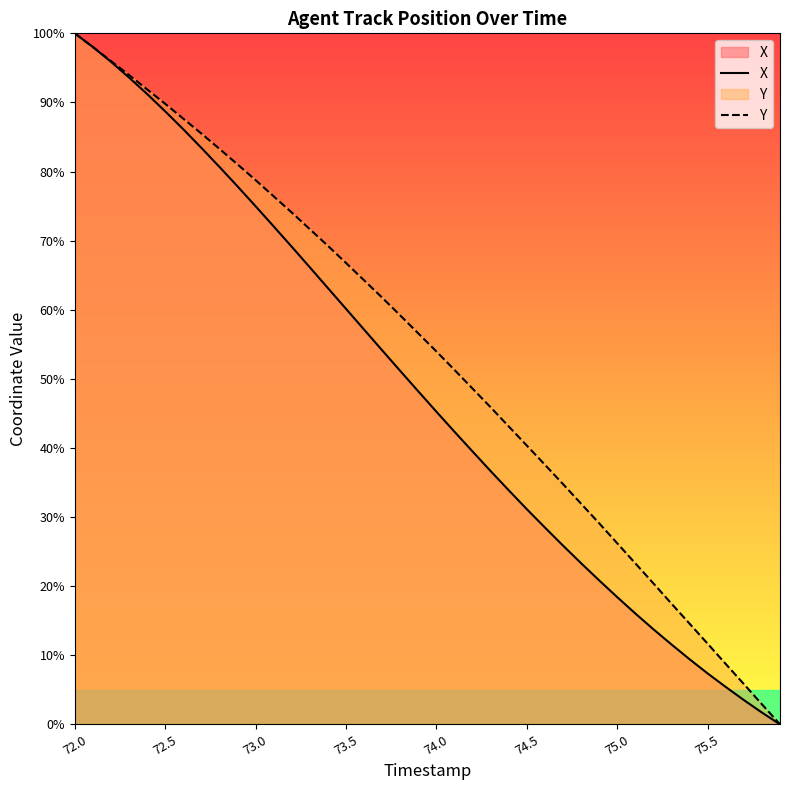

How many values in the X series are below 48?

20